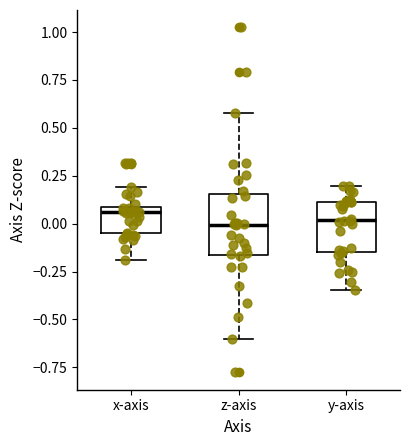

Which box is the tallest, from its lower edge to its upper edge?

z-axis